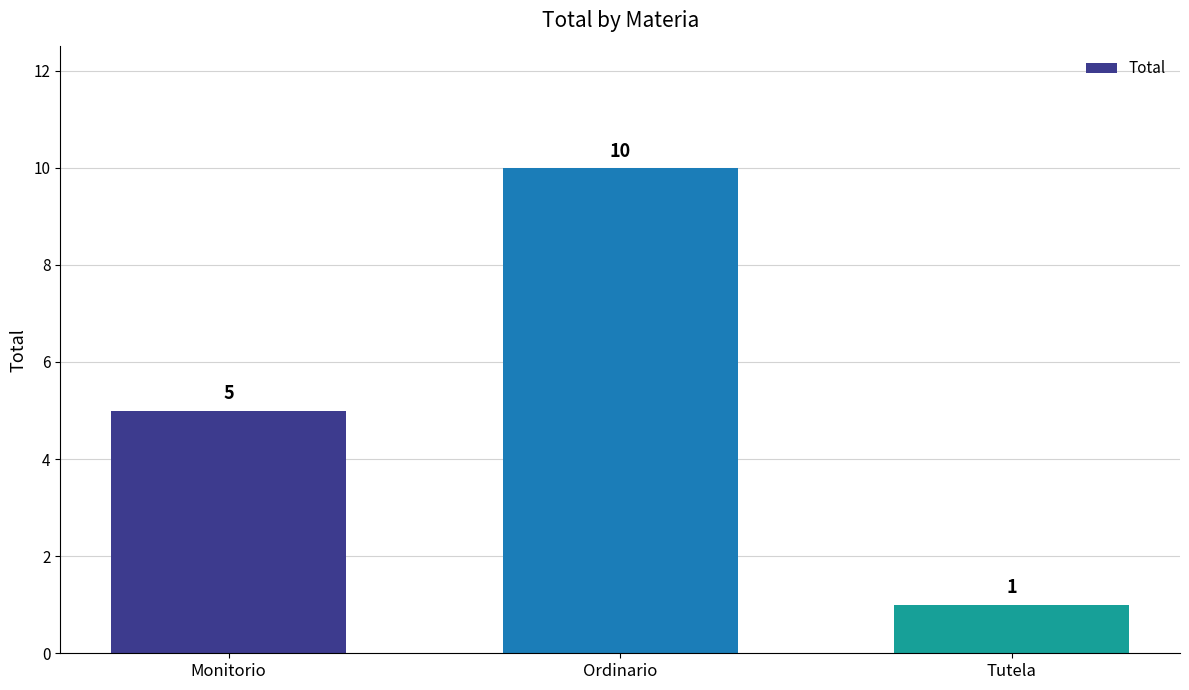

Is it true that the value at Ordinario is 10?

True